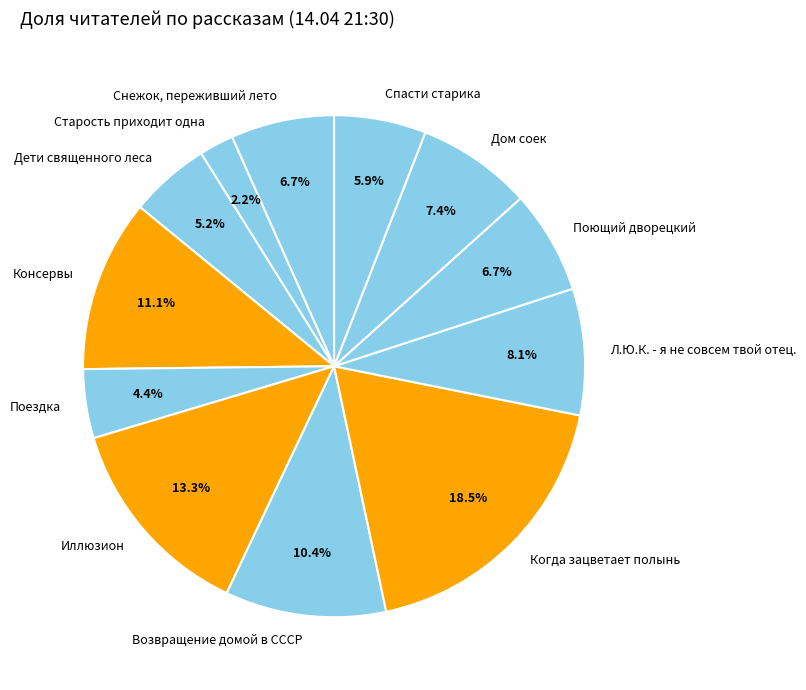

Which slice is the largest?

Когда зацветает полынь